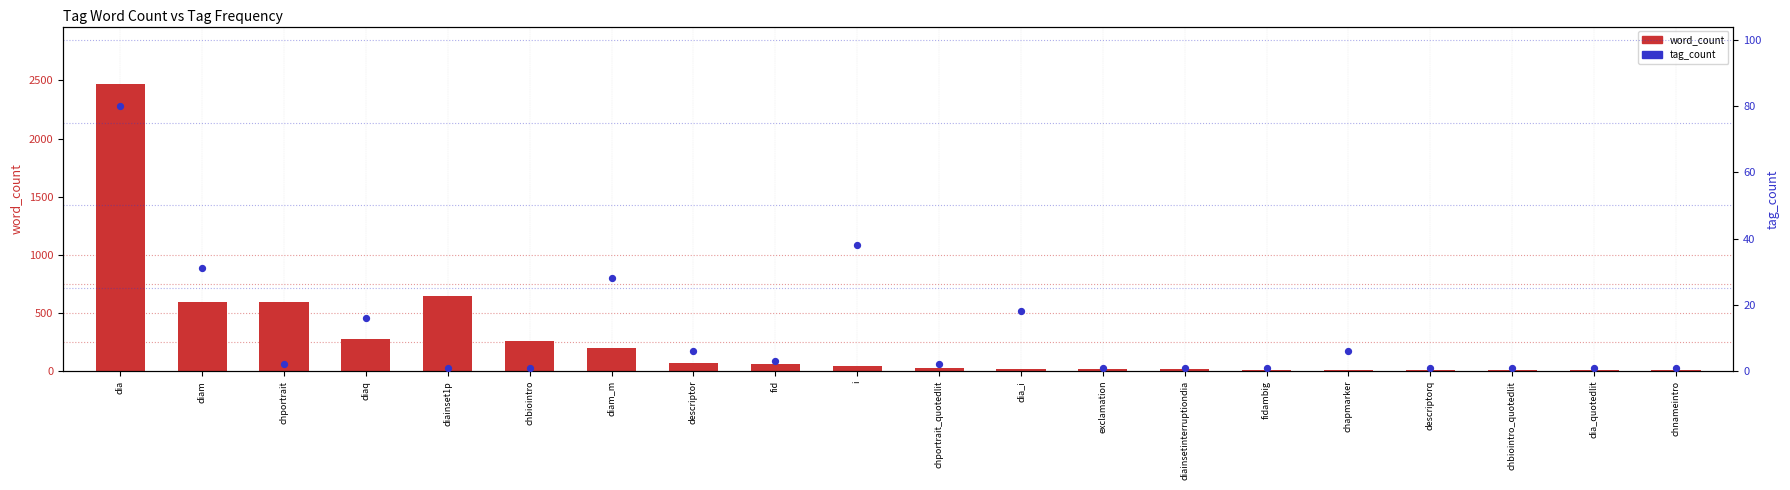

Is the value of tag_count at i greater than the value of word_count at diainsetinterruptiondia?

Yes